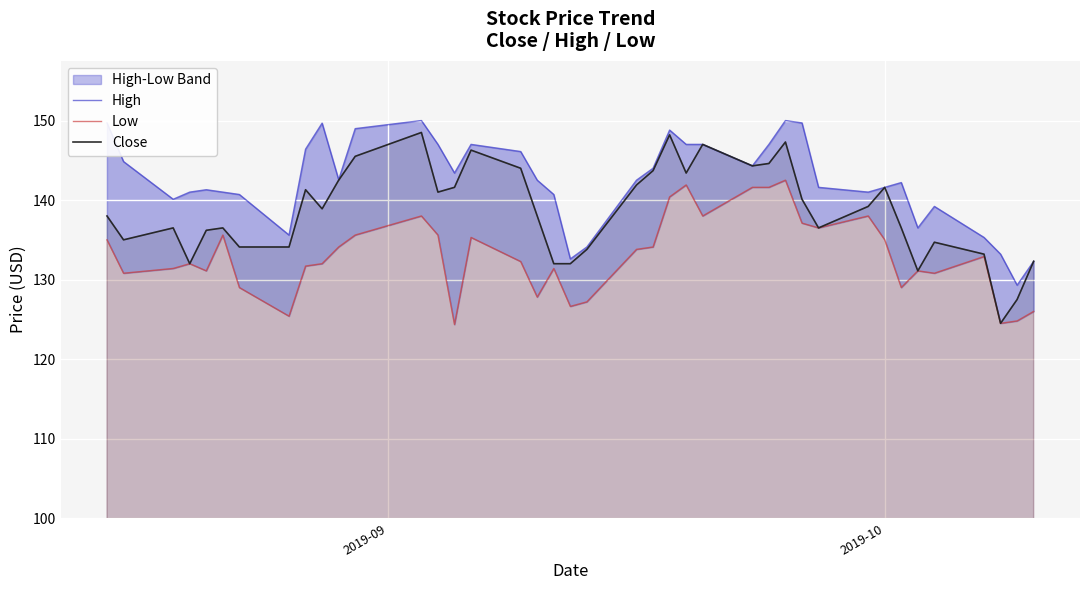

What is the average value of the Low series?

133.0